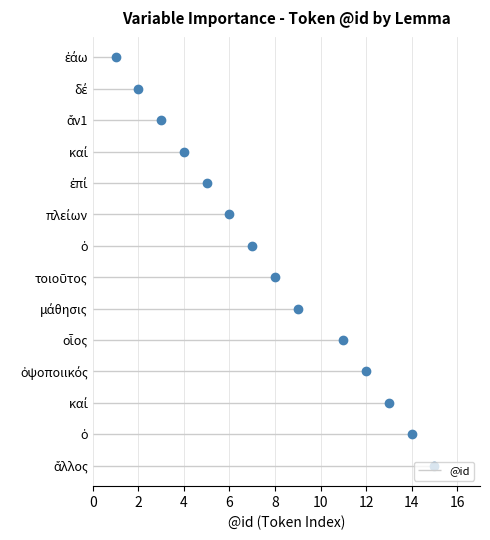

How many lines are shown in the chart?

1